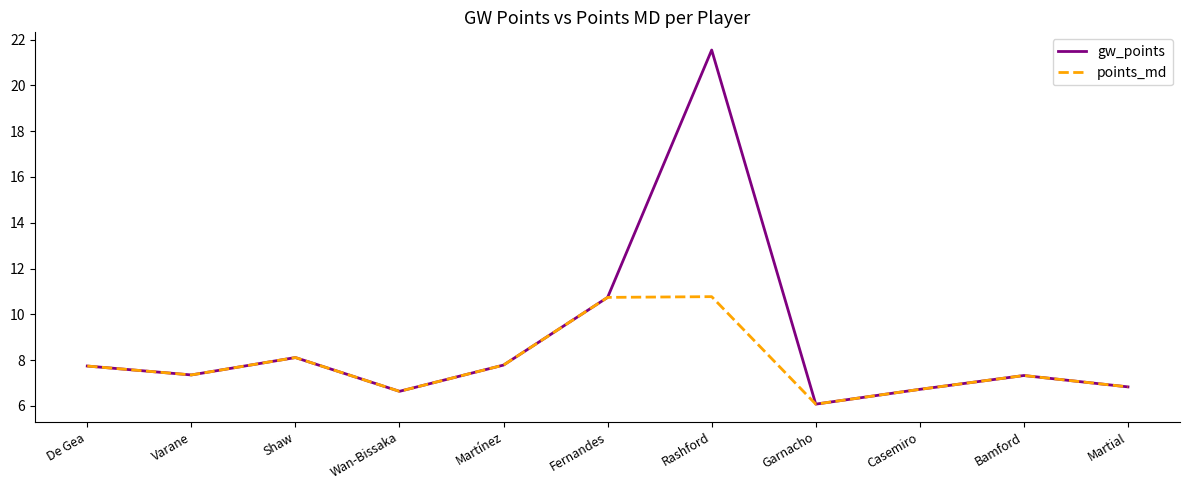

At which category does the chart reach its minimum across all series?

Garnacho